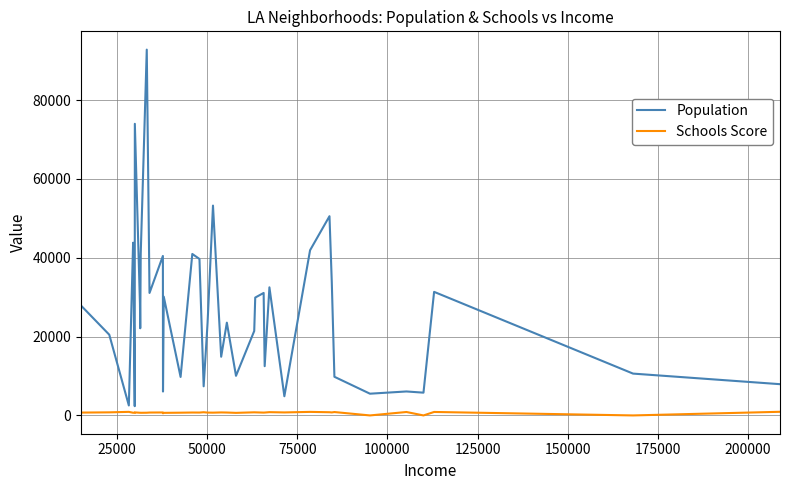

Which series has the largest total across all categories?

Population